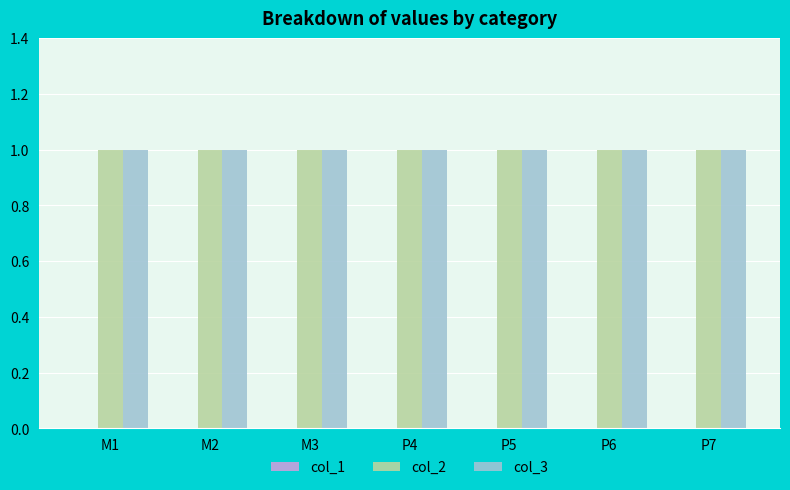

True or false: col_2 has a value of 1 at P7.

True